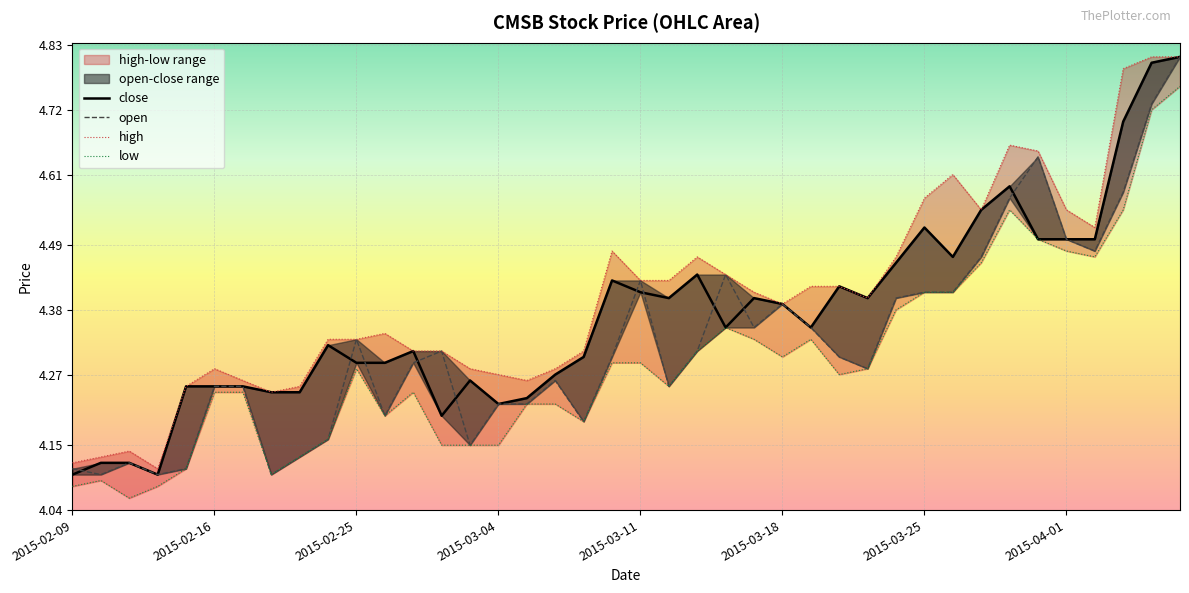

Is the value of low at 39 greater than the value of close at 22?

Yes